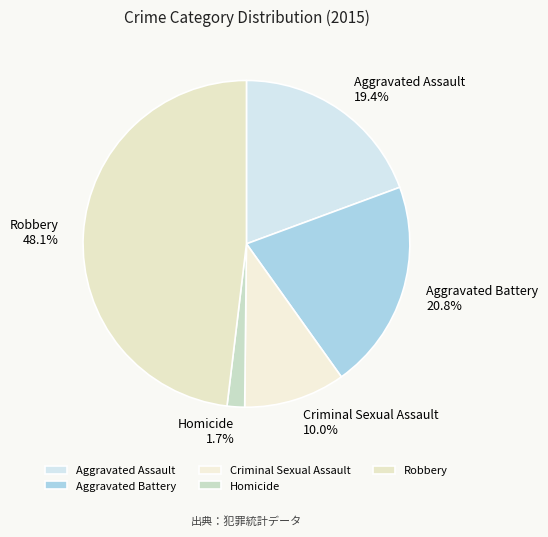

How many segments does this pie chart have?

5